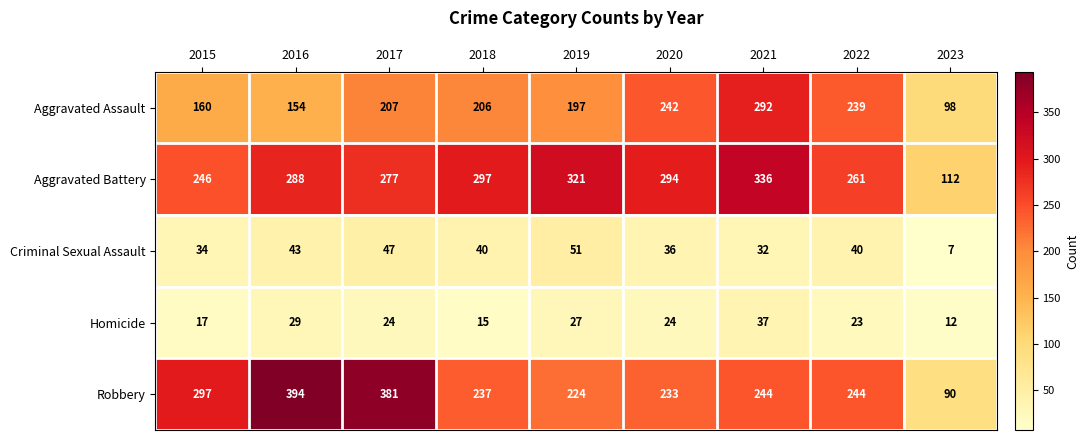

Which series changed the most between 2017 and 2021?

Robbery